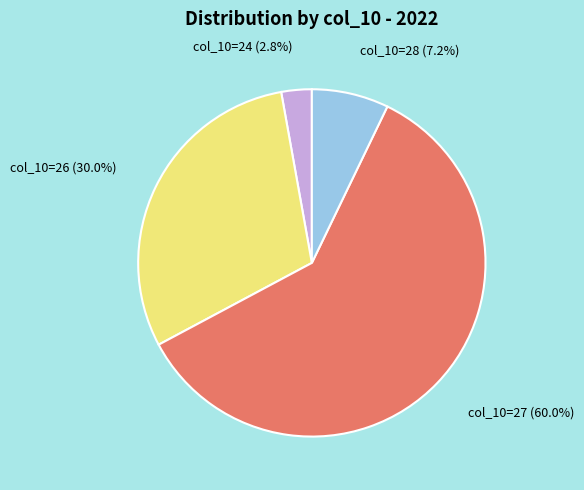

Does any single category account for the majority?

Yes